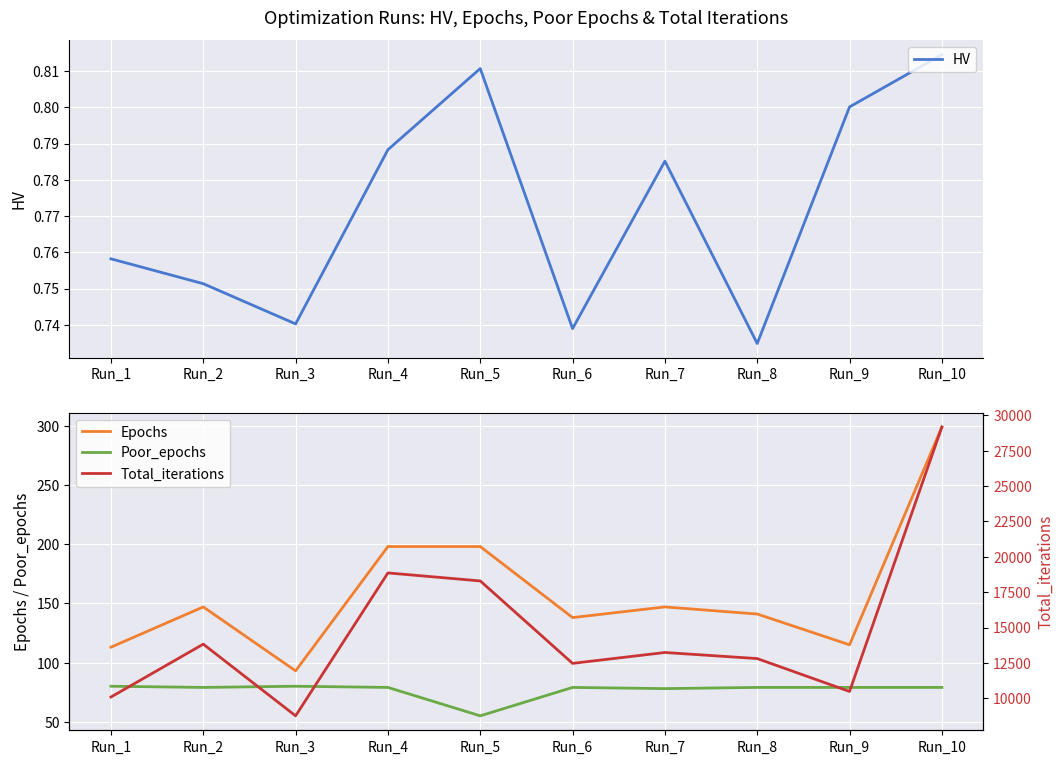

How many interior local valleys does the HV series have?

3